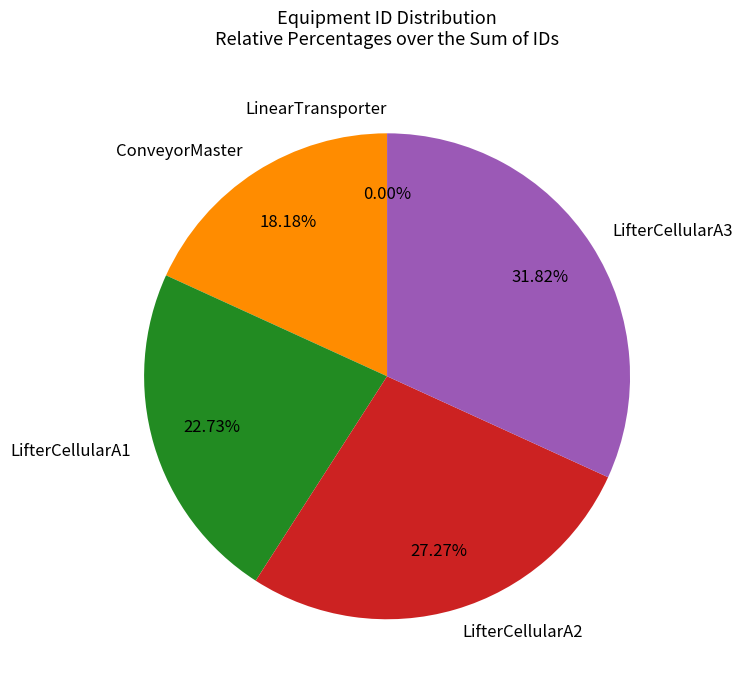

Is LifterCellularA1 the majority of the pie?

No